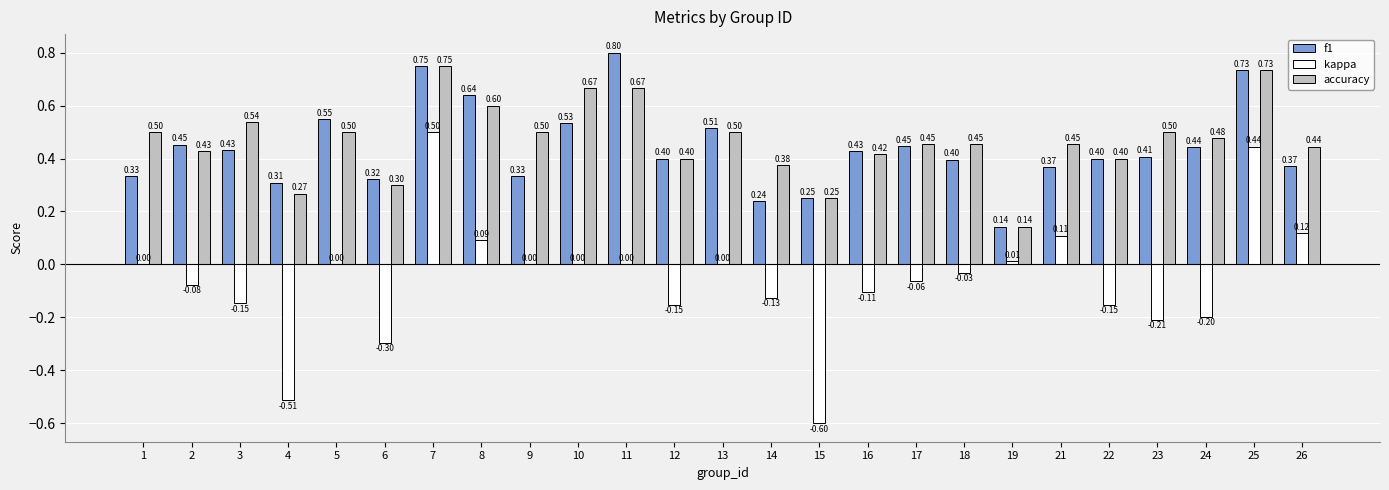

At which category is the sum across all series the highest?

7